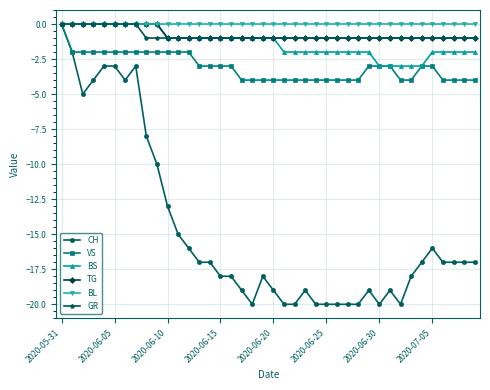

What is the minimum value shown in the chart?

-20